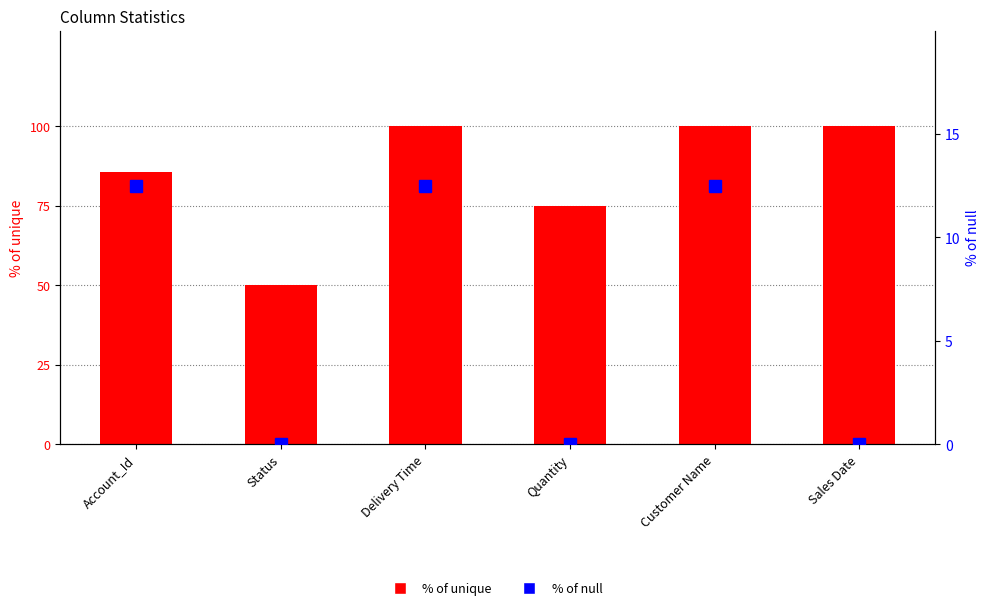

Reading left to right, extract all data points from this chart.

% of unique: Account_Id=85.7	Status=50.0	Delivery Time=100.0	Quantity=75.0	Customer Name=100.0	Sales Date=100.0
% of null: Account_Id=12.5	Status=0.0	Delivery Time=12.5	Quantity=0.0	Customer Name=12.5	Sales Date=0.0